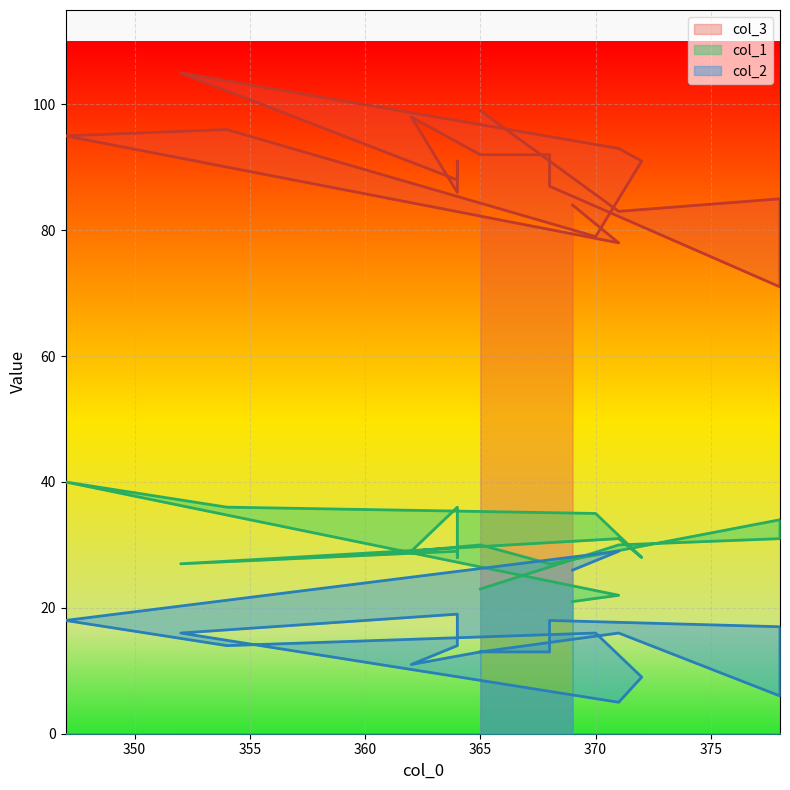

Reading right to left, extract all data points from this chart.

col_3: 99	83	85	71	87	92	92	98	86	91	88	105	93	91	79	96	95	78	84
col_1: 23	30	31	34	27	27	30	29	36	28	29	27	31	28	35	36	40	22	21
col_2: 13	16	6	17	18	13	13	11	14	17	19	16	5	9	16	14	18	29	26